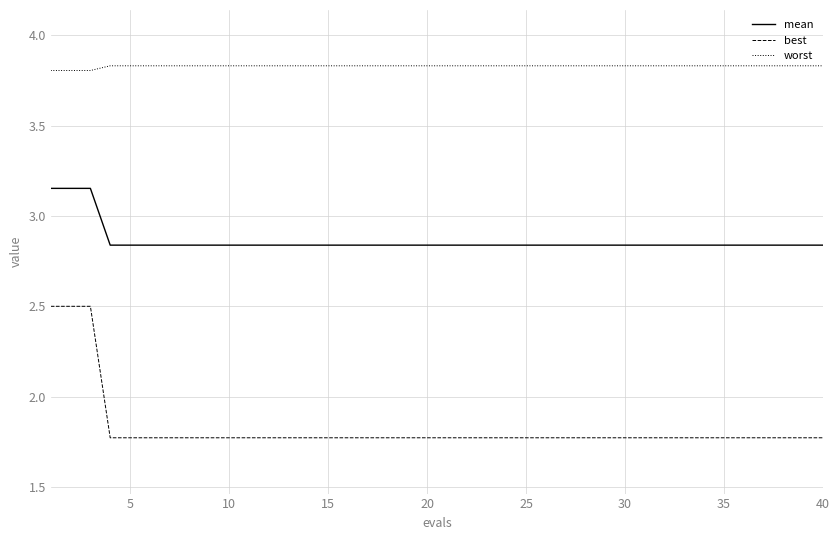

List the series in order of their overall mean, lowest first.

best, mean, worst